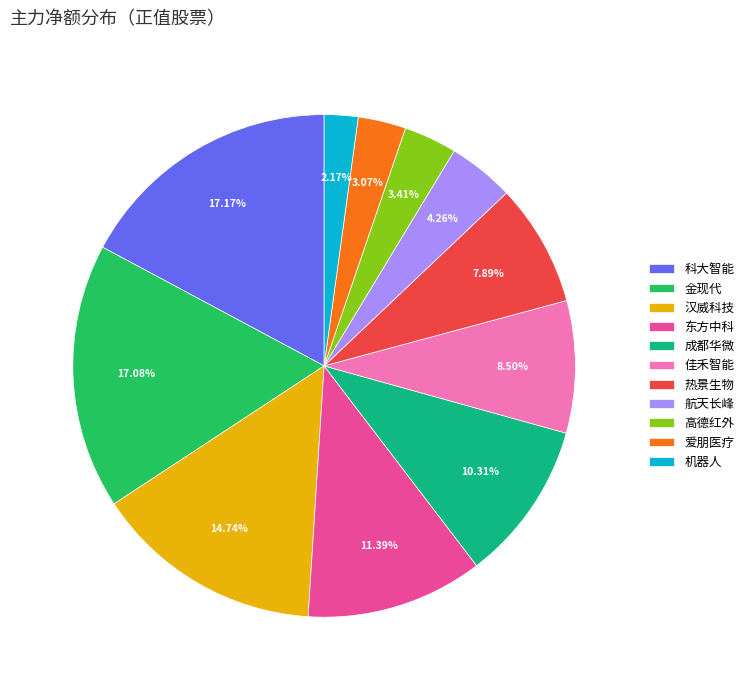

Is there a majority slice in this chart?

No